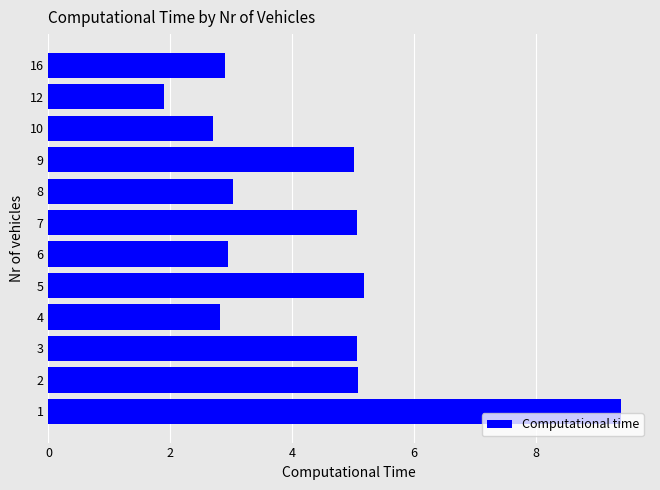

Reading bottom to top, list all the values displayed in this chart.

1=9.4	2=5.1	3=5.1	4=2.8	5=5.2	6=2.9	7=5.1	8=3.0	9=5.0	10=2.7	12=1.9	16=2.9